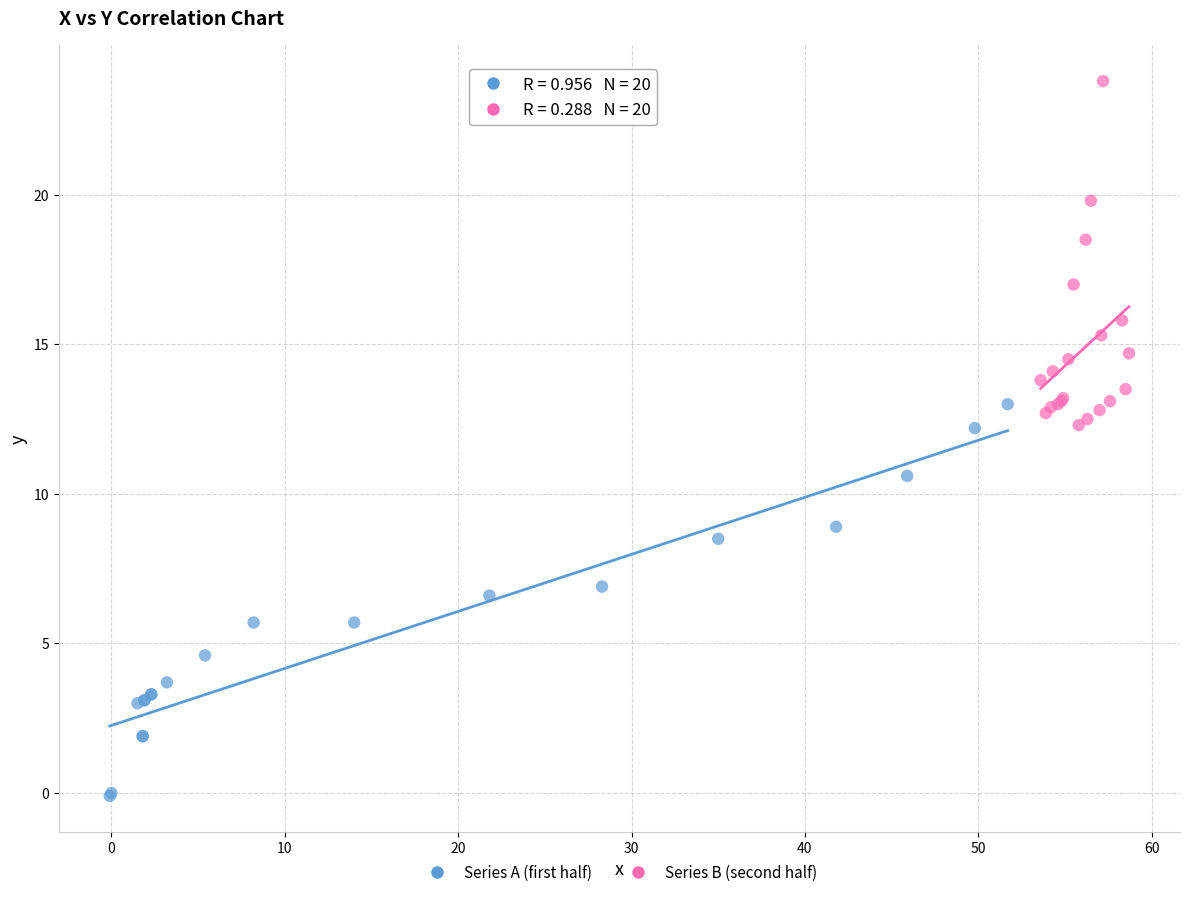

What are all the series names shown in the legend?

Series A (first half), Series B (second half)